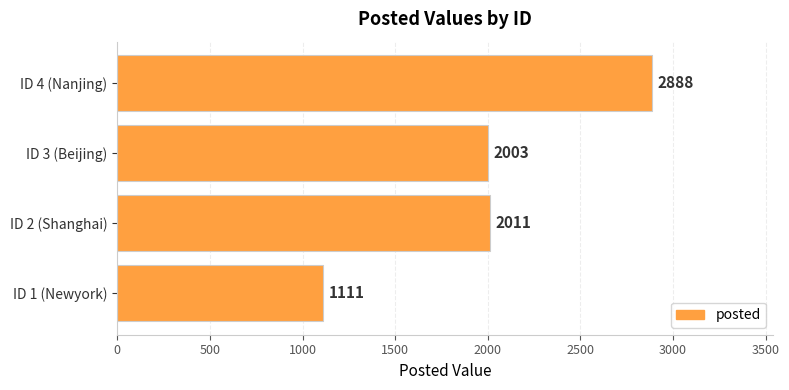

What is the sum of all values?

8013